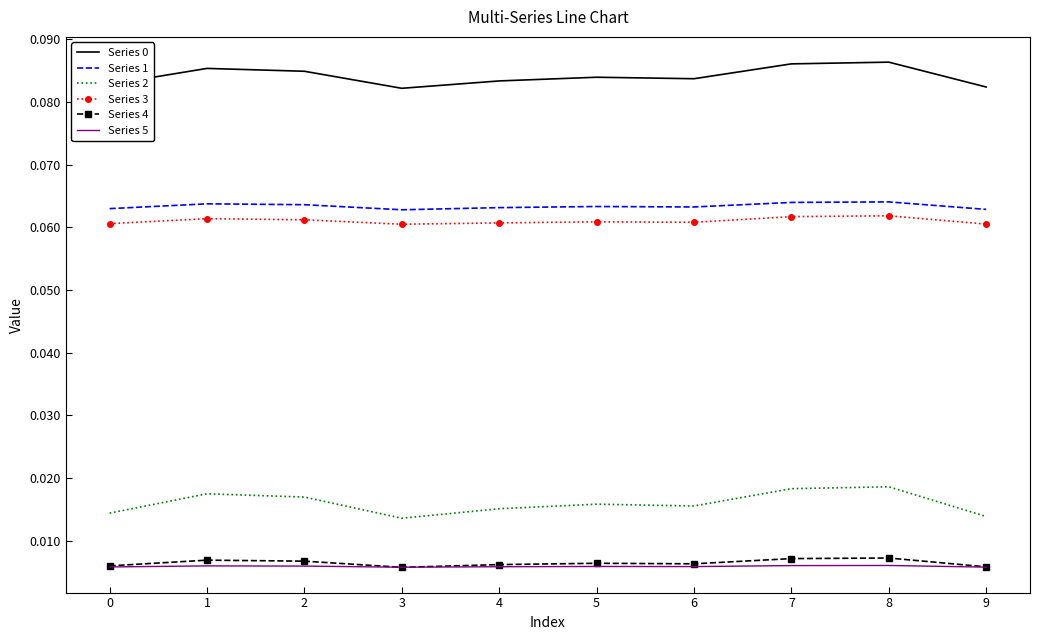

True or false: Series 0 and Series 1 cross at least once.

False